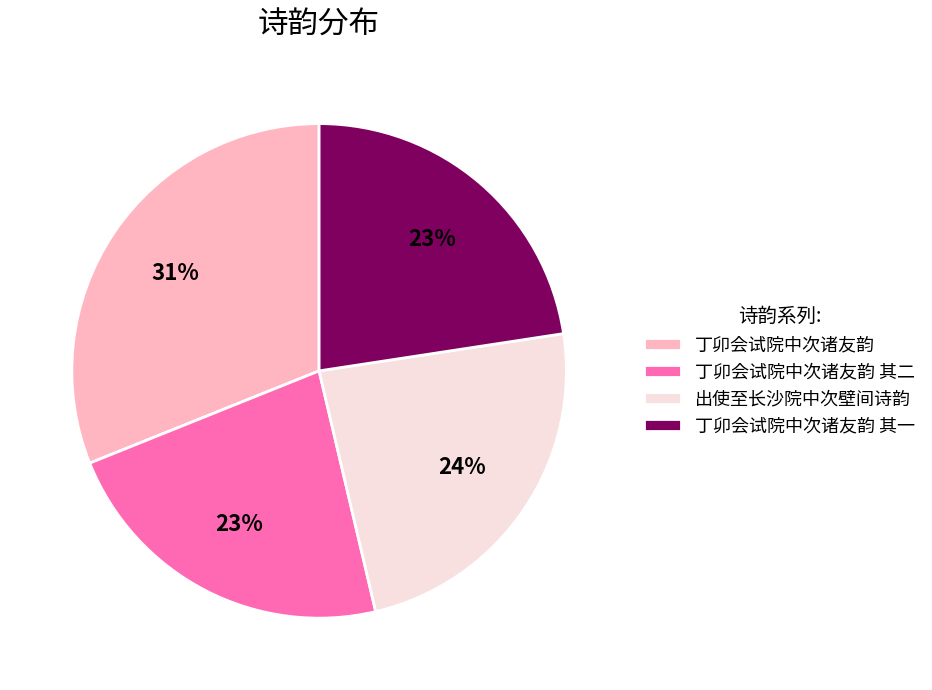

The 丁卯会试院中次诸友韵 其一 slice represents 8% of the pie. True or false?

False